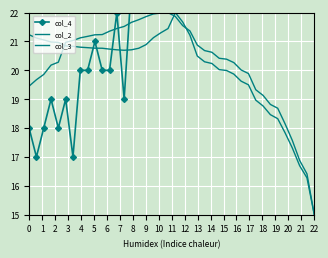

What is the value of the col_2 point at the 16th from the left?

21.8